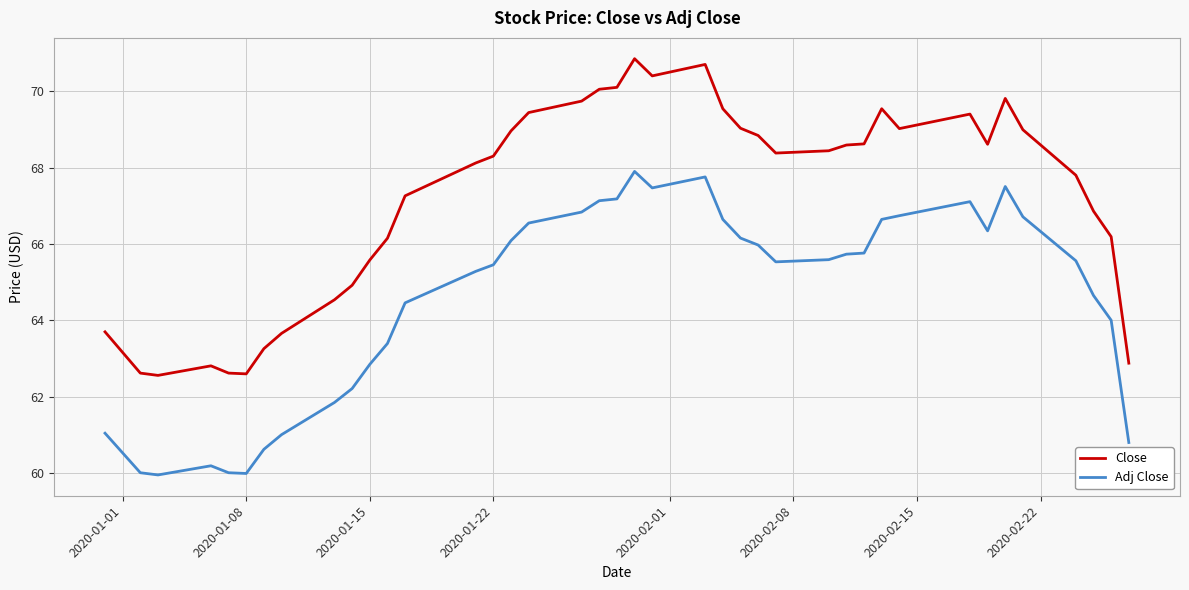

What is the minimum value shown in the chart?

60.0